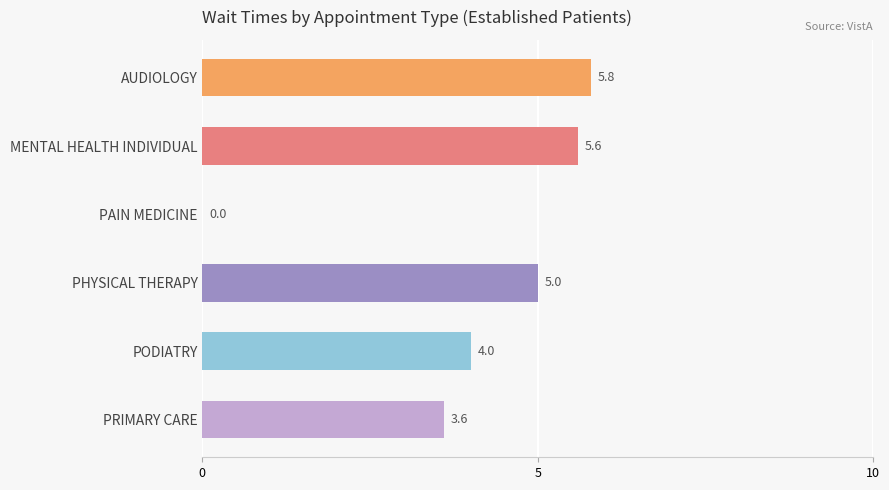

What is the ratio of the value at PHYSICAL THERAPY to the value at AUDIOLOGY?

0.9